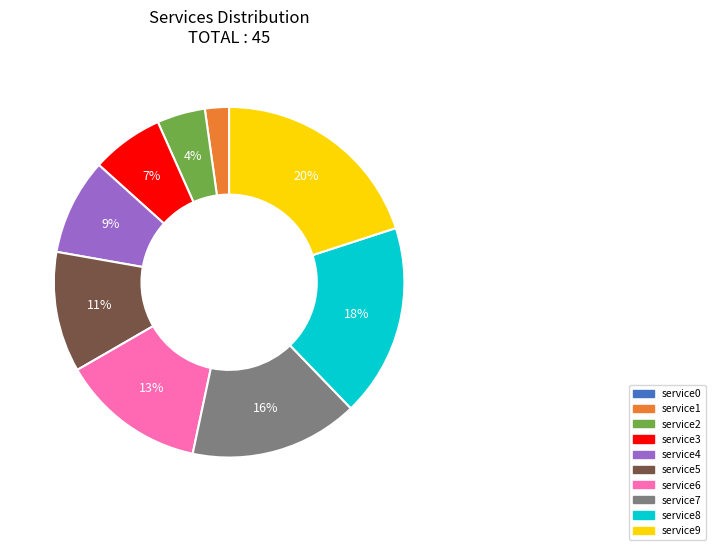

To the nearest percent, what is the difference between the service2 and service9 slice percentages?

16%